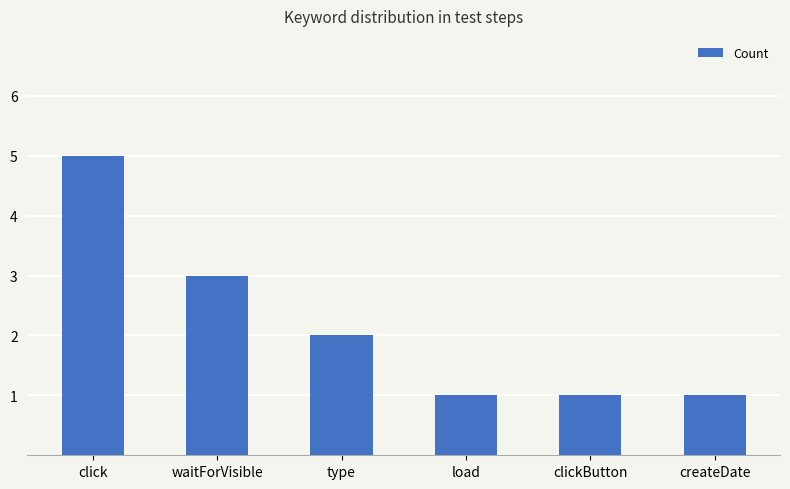

How many distinct data groups are displayed?

1